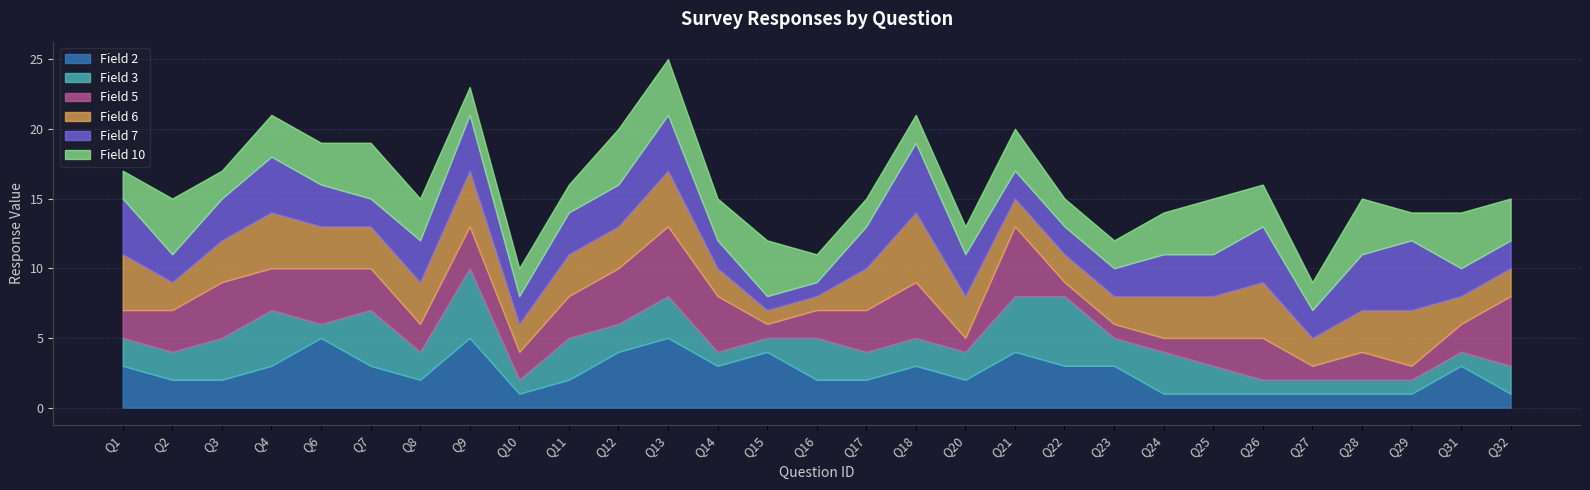

At which label does Field 5 first exceed 3?

Q3